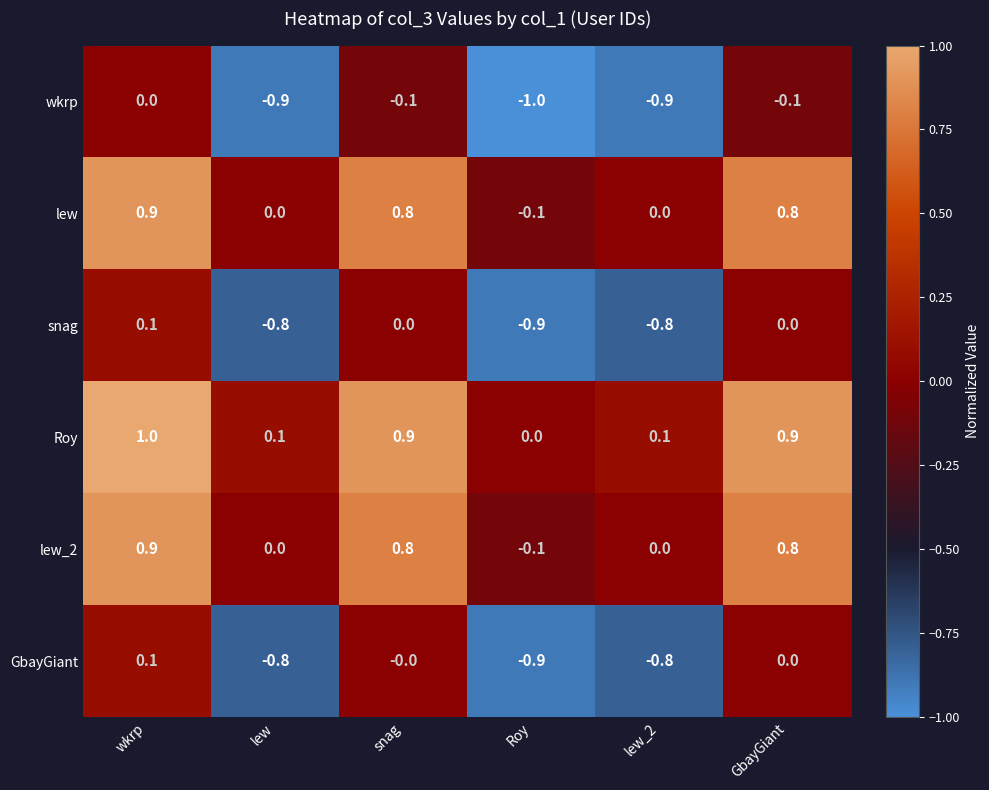

What is the sum of all Roy values?

3.0